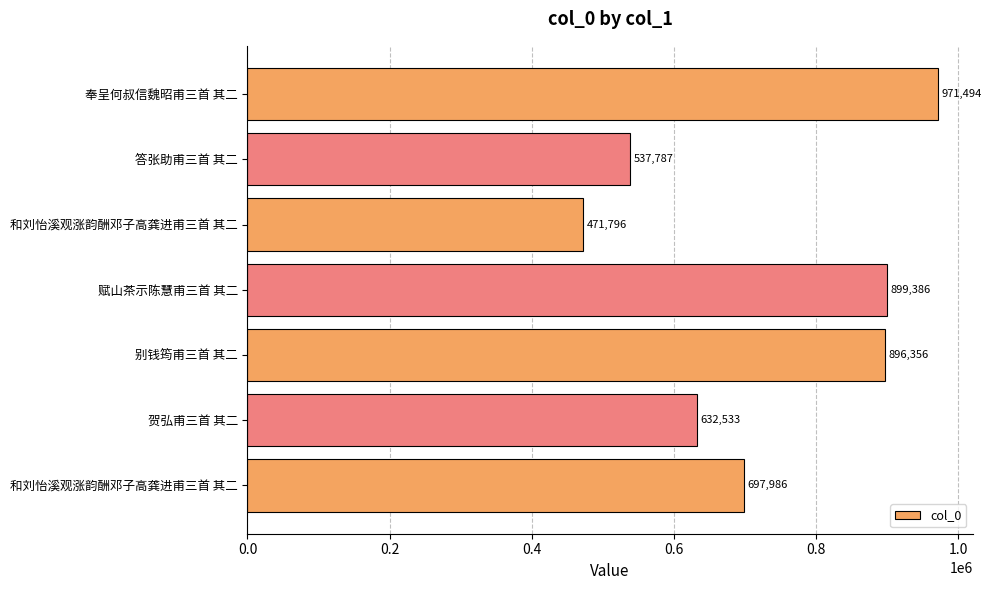

How many bars are there in total?

7